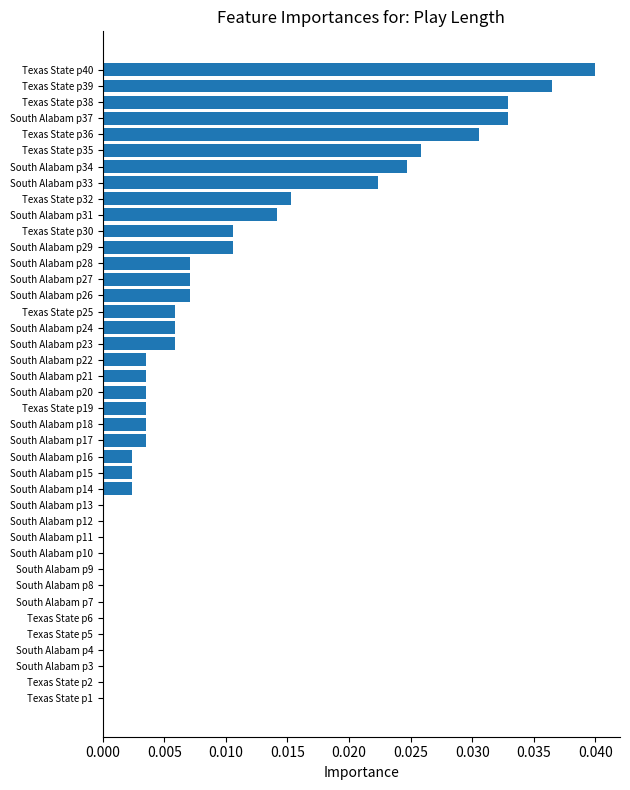

Which has a higher value, South Alabam p22 or Texas State p5?

South Alabam p22